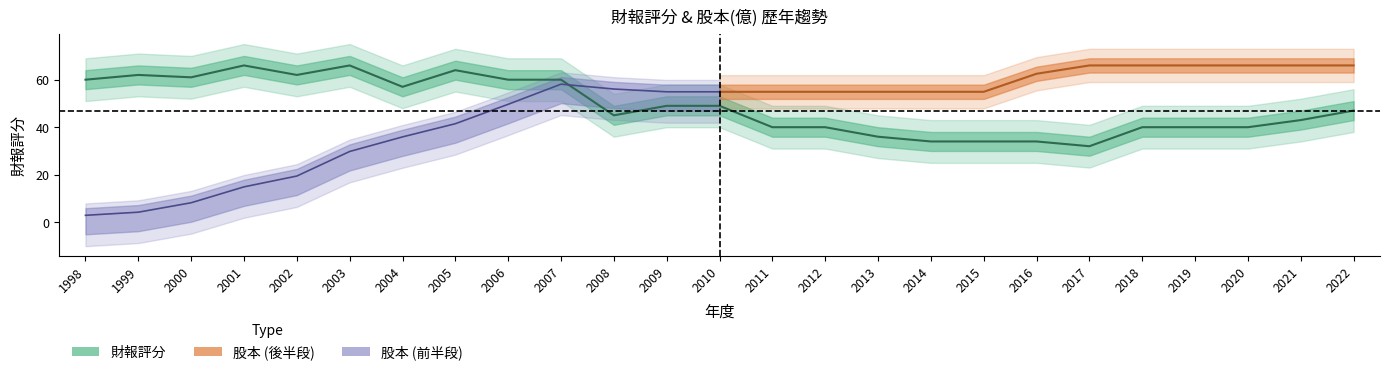

Reading right to left, extract all data points from this chart.

2022=47	2021=43	2020=40	2019=40	2018=40	2017=32	2016=34	2015=34	2014=34	2013=36	2012=40	2011=40	2010=49	2009=49	2008=45	2007=60	2006=60	2005=64	2004=57	2003=66	2002=62	2001=66	2000=61	1999=62	1998=60